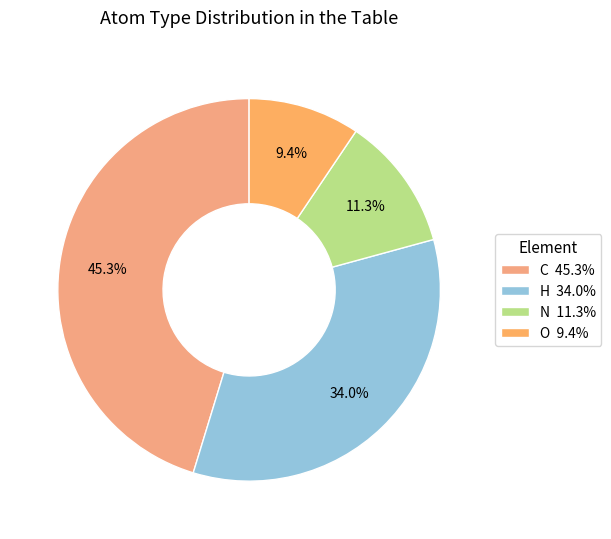

Count the number of slices in the pie.

4